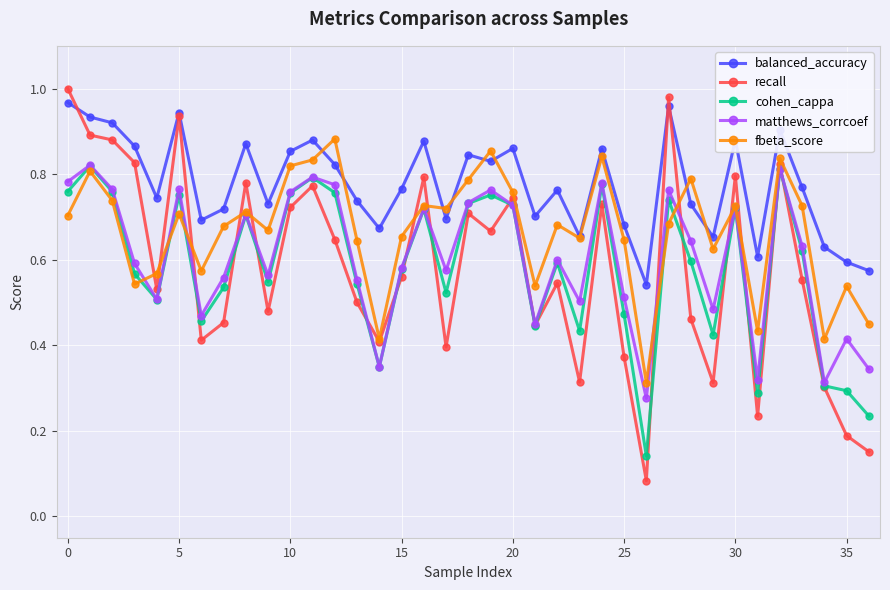

At how many categories does at least one series exceed 0?

37